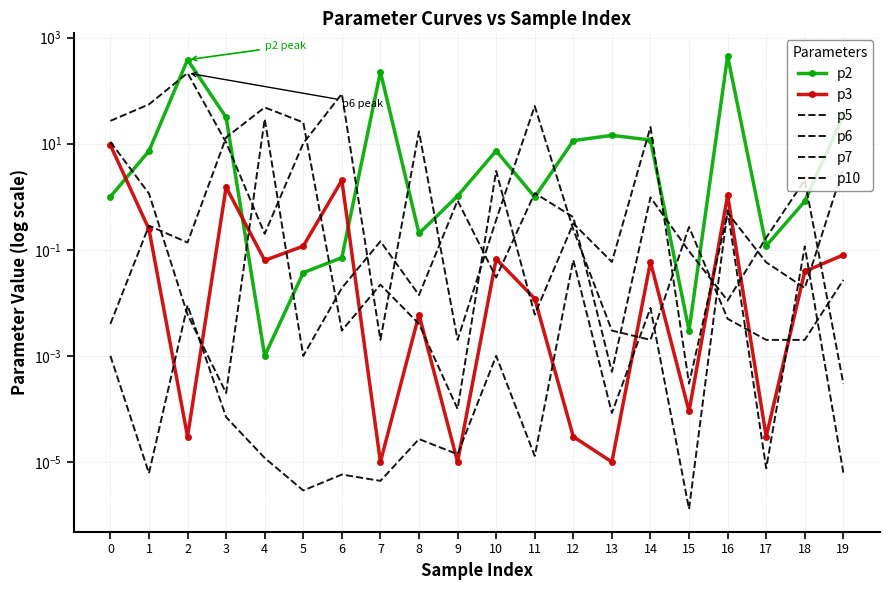

What is the average value of the p7 series?

5.7